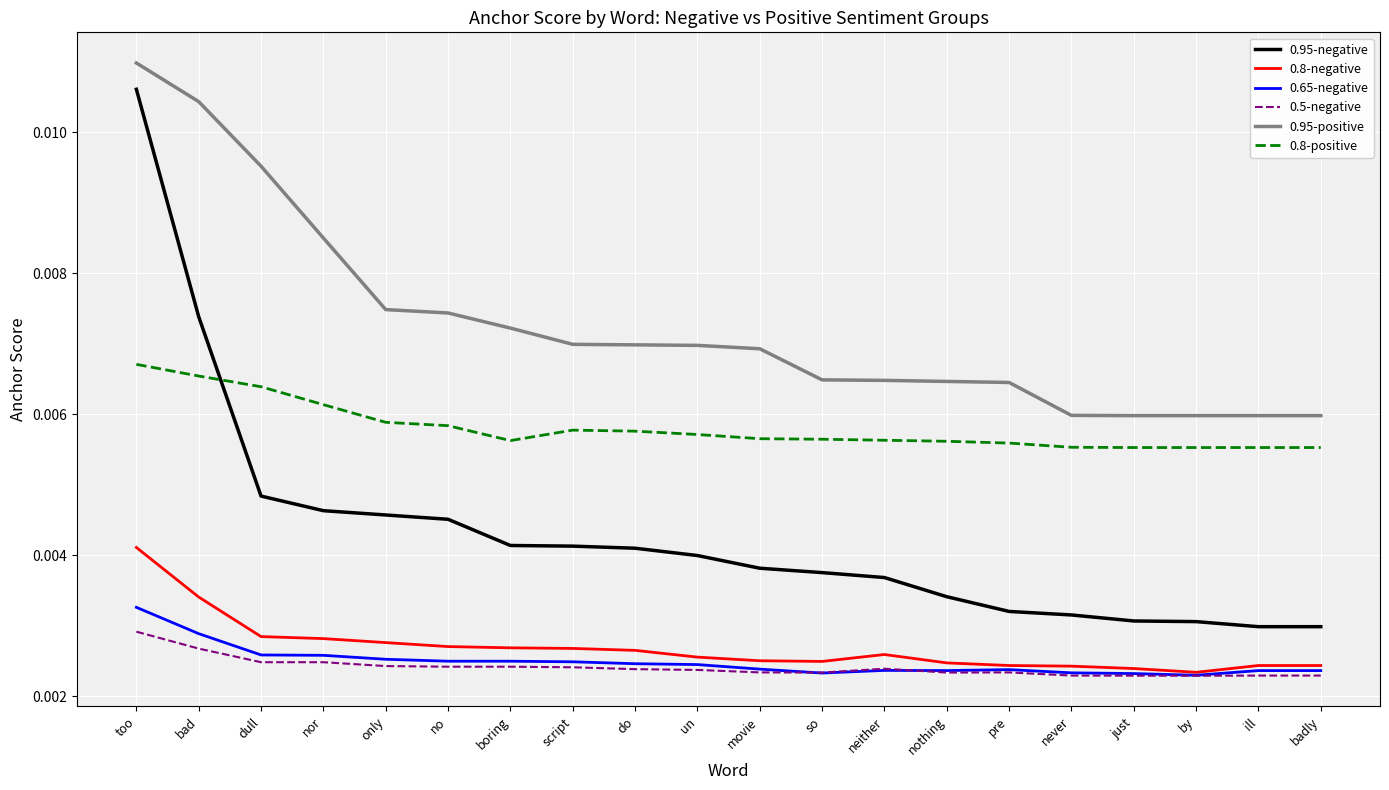

Does the chart have visible grid lines?

Yes